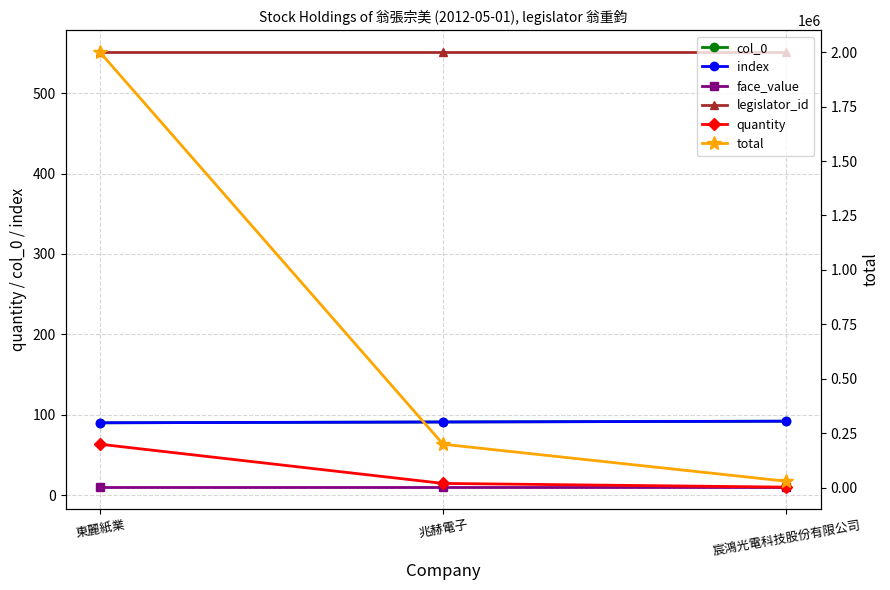

The value of quantity at 宸鴻光電科技股份有限公司 is 3948. True or false?

False